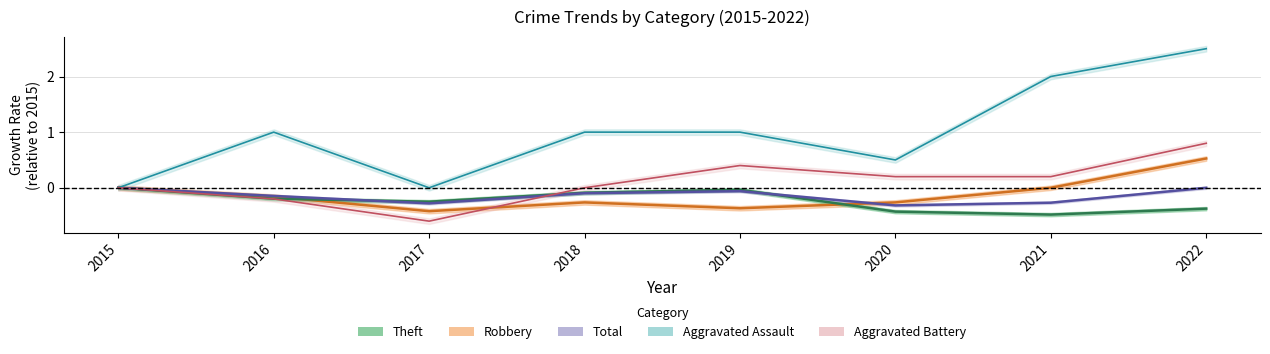

Reading left to right, what are all the values shown in this chart?

Robbery: 0.0	-0.2	-0.4	-0.3	-0.4	-0.3	0.0	0.5
Theft: 0.0	-0.2	-0.2	-0.1	-0.0	-0.4	-0.5	-0.4
Aggravated Assault: 0.0	1.0	0.0	1.0	1.0	0.5	2.0	2.5
Aggravated Battery: 0.0	-0.2	-0.6	0.0	0.4	0.2	0.2	0.8
Total: 0.0	-0.1	-0.3	-0.1	-0.1	-0.3	-0.3	0.0